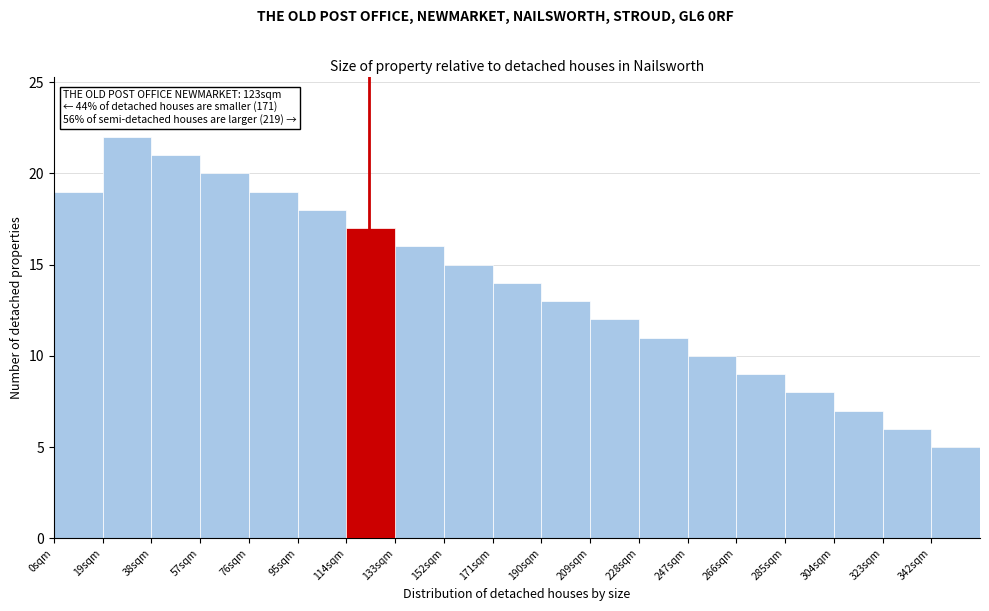

Which range on the x-axis has the tallest bar?

19 to 38